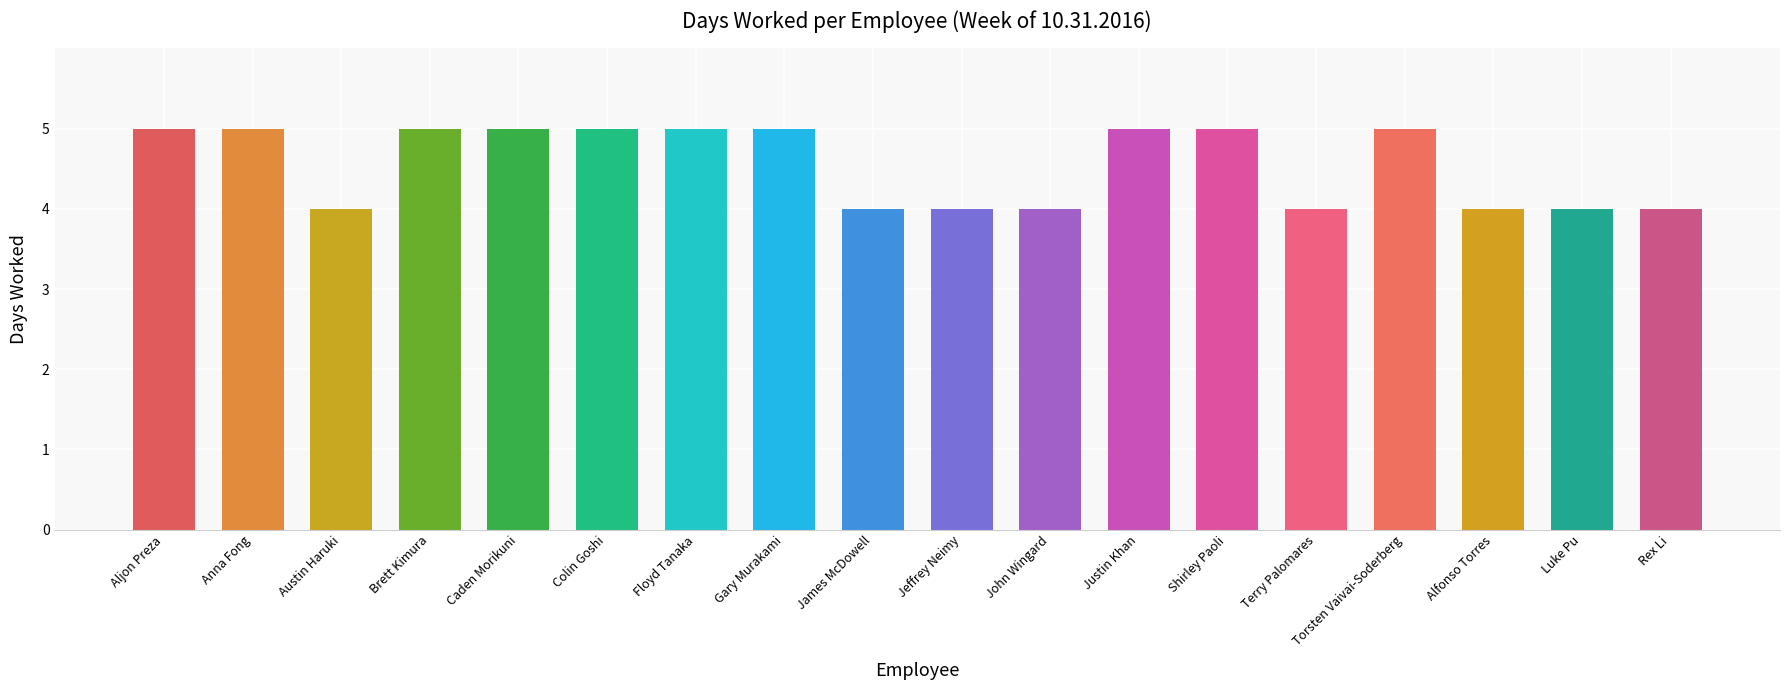

What is the value of the 14th bar from the left?

4